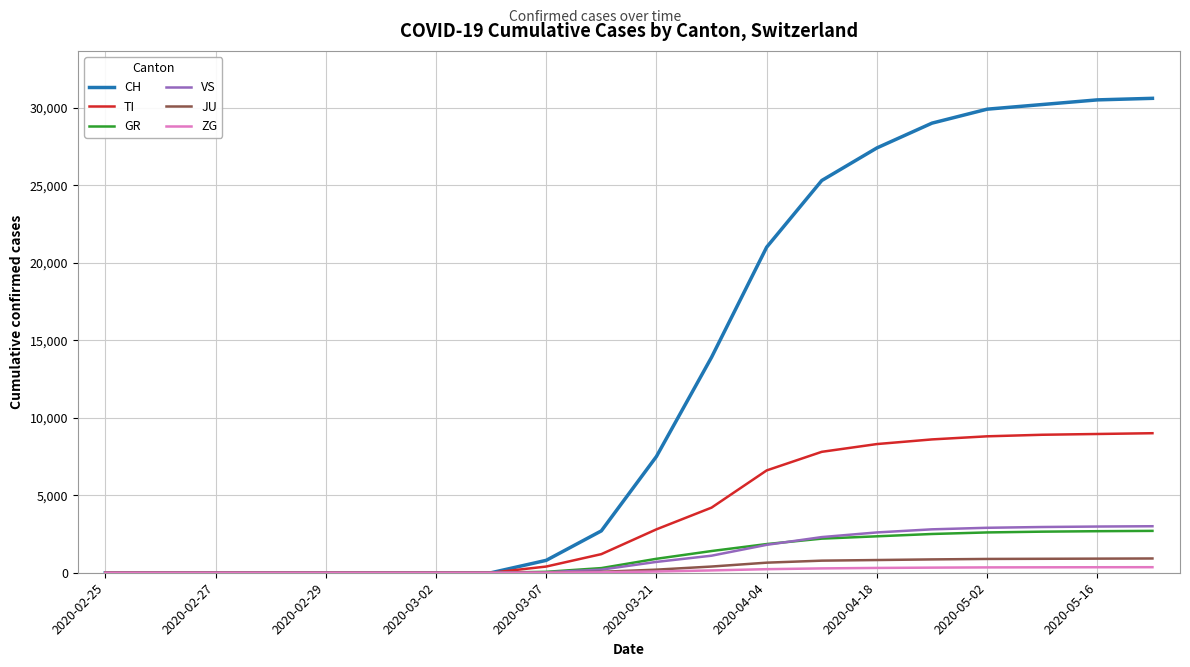

Which series has the widest spread of values?

CH